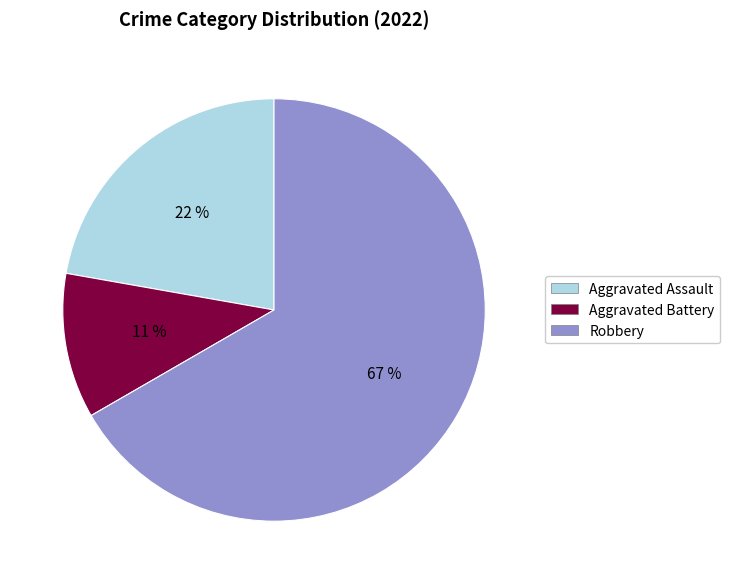

Rank the categories by value from highest to lowest.

Robbery, Aggravated Assault, Aggravated Battery